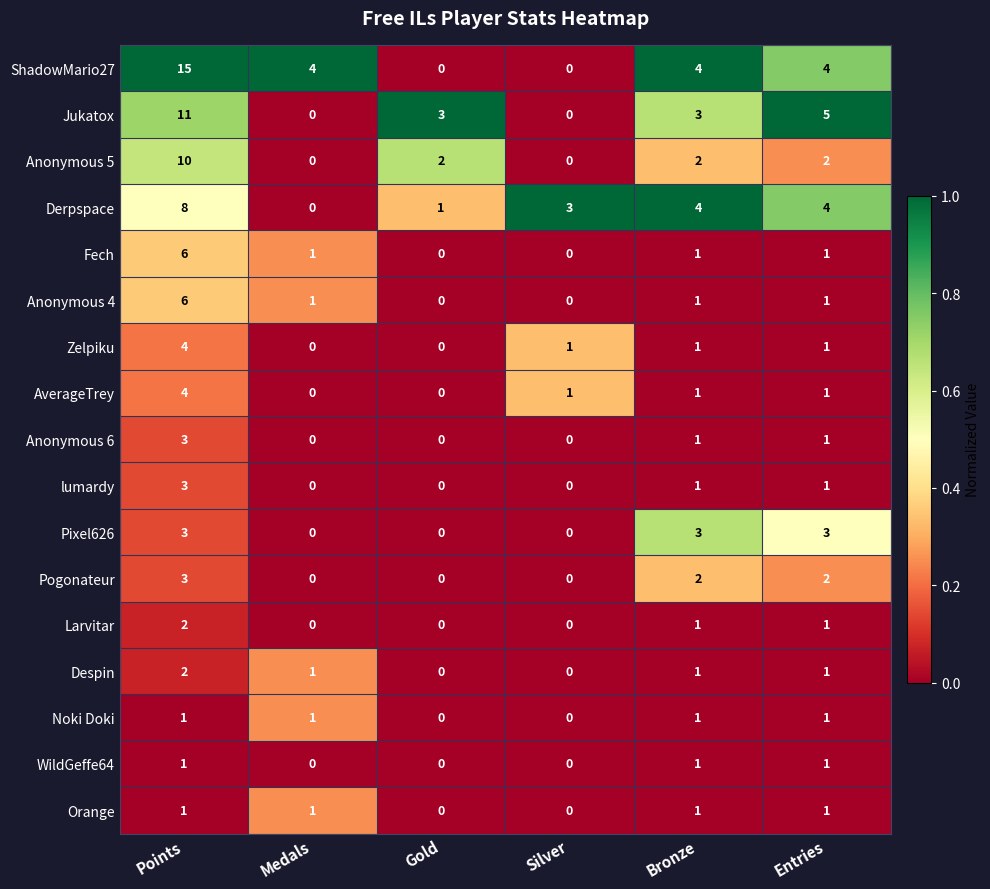

The value of Despin at Gold is -1. True or false?

False